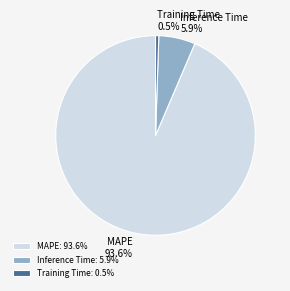

What is the largest slice in the pie chart?

MAPE